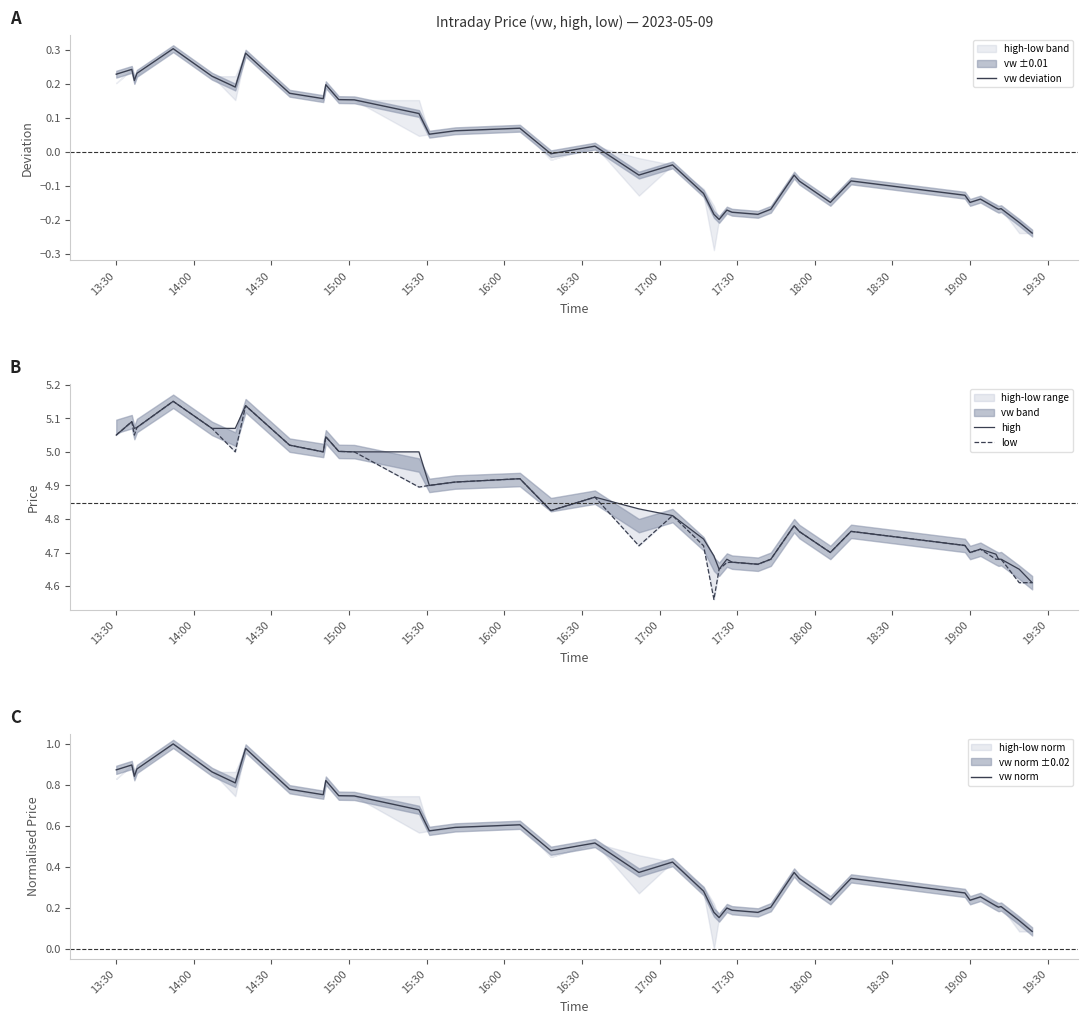

At how many categories does at least one series exceed 4?

40